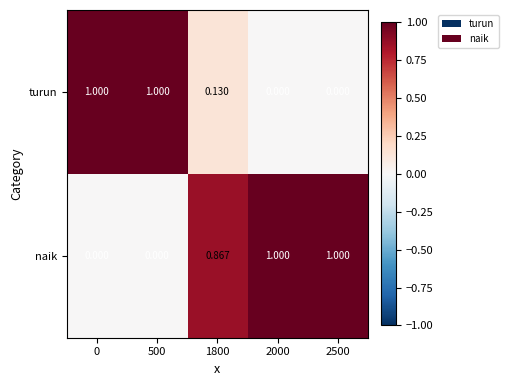

At 0, list the series in order from largest to smallest.

turun, naik